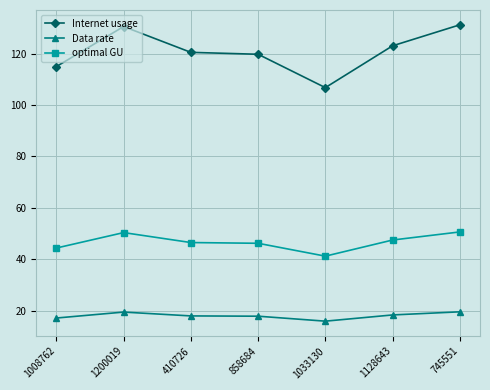

What is the label of the 6th point from the left?

1128643